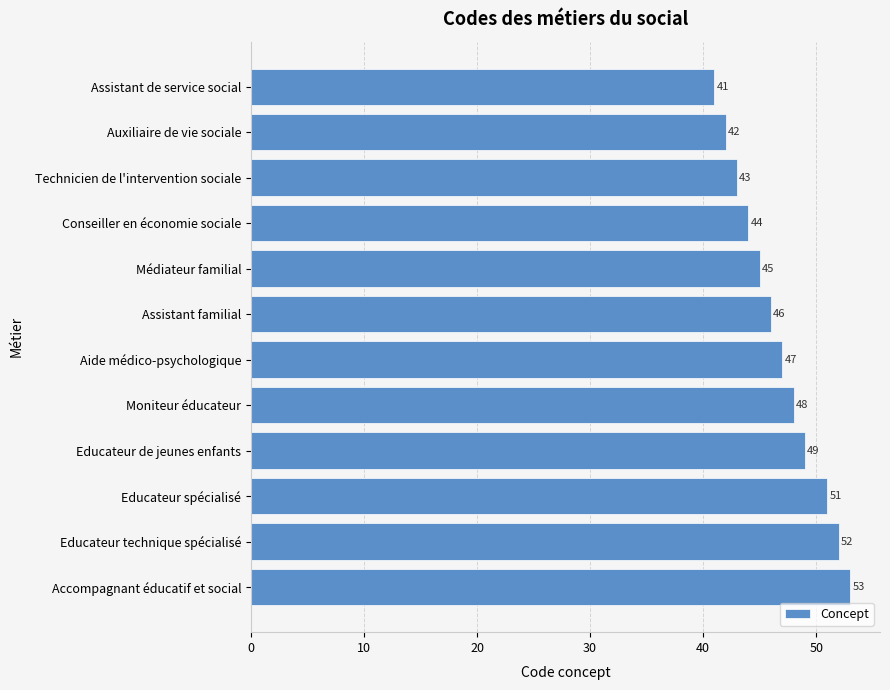

Where is the data nearest to the value 47?

Aide médico-psychologique